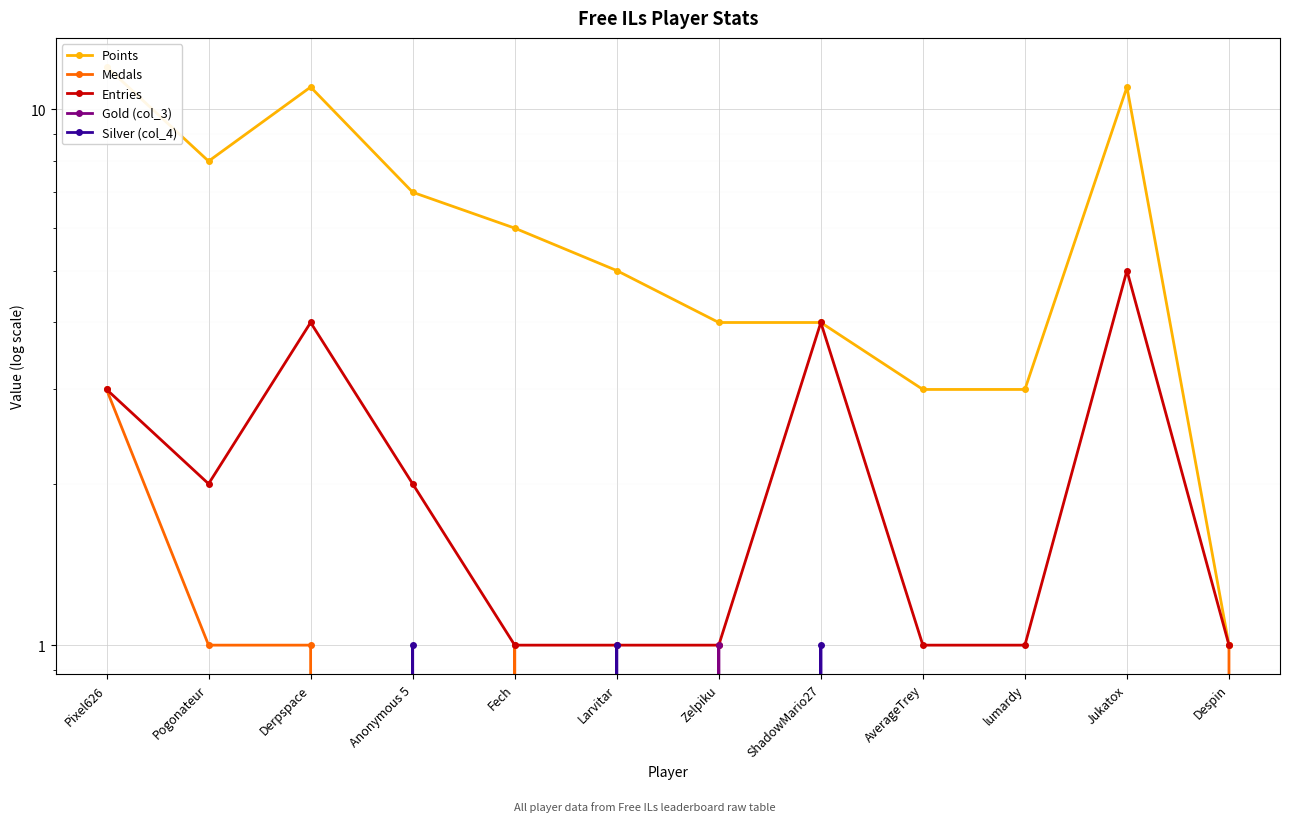

Reading left to right, transcribe all the data shown in this chart.

Points: 12	8	11	7	6	5	4	4	3	3	11	1
Medals: 3	1	1	0	1	0	0	0	0	0	0	1
Entries: 3	2	4	2	1	1	1	4	1	1	5	1
Gold (col_3): 0	0	0	0	0	0	1	0	0	0	0	0
Silver (col_4): 0	0	0	1	0	1	0	1	0	0	0	0